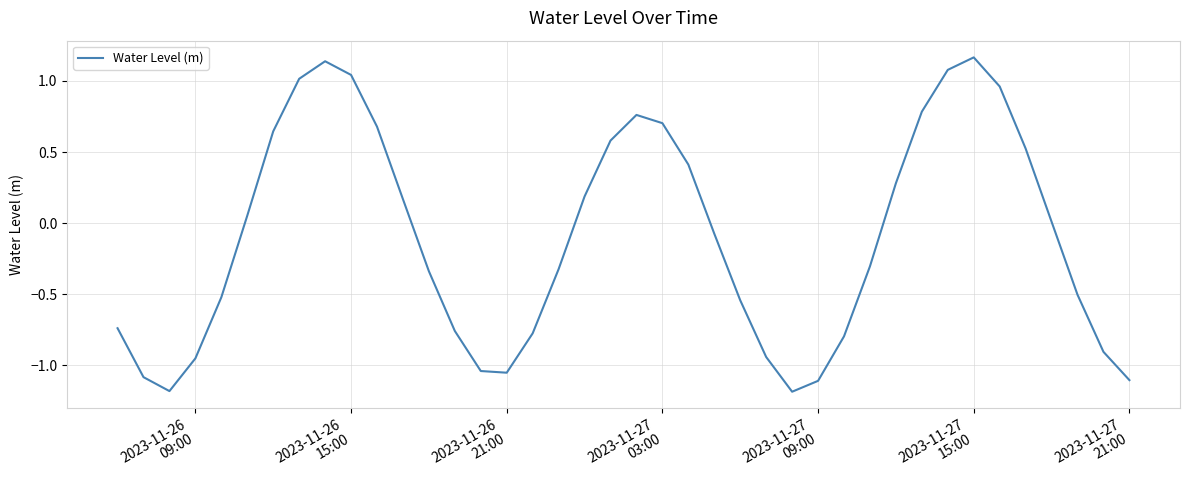

What is the smallest value displayed?

-1.2